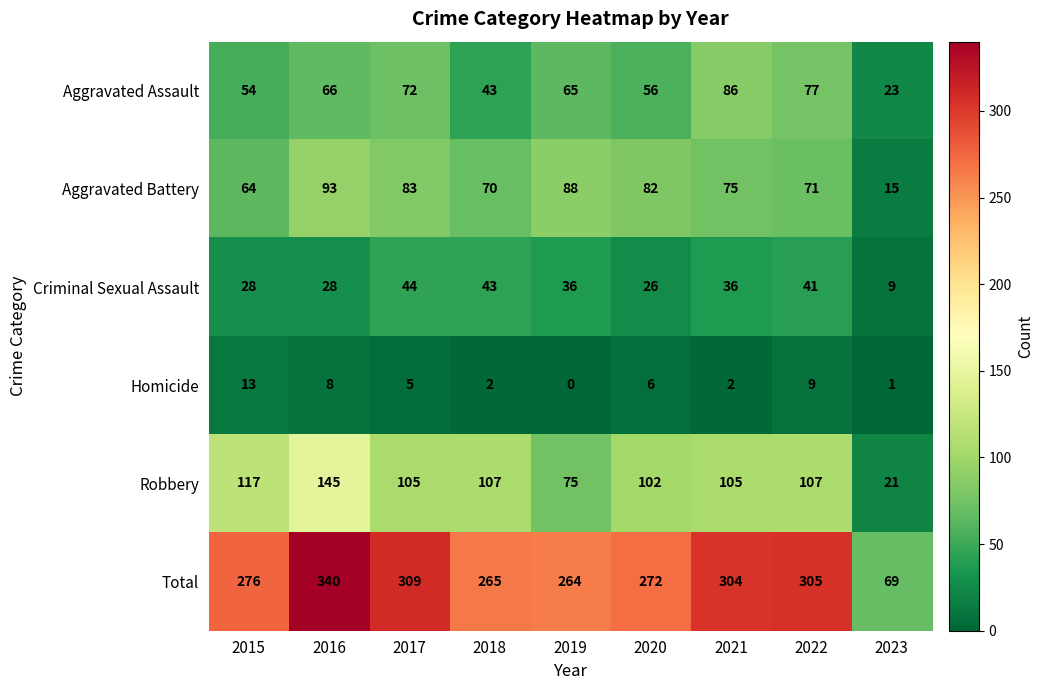

What is the lowest value of the Total series?

69